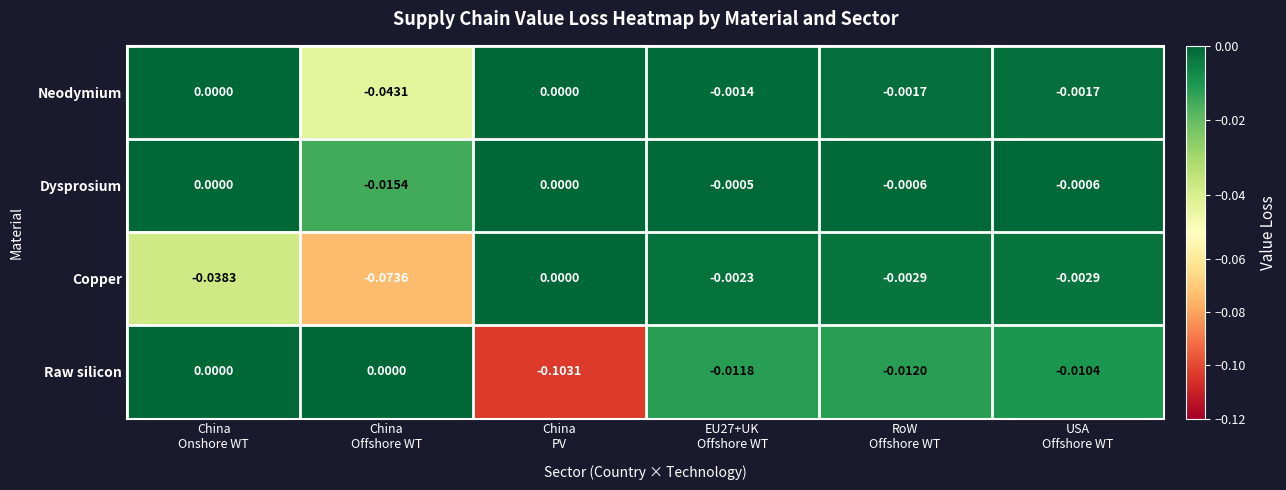

How many categories are shown in the chart?

6